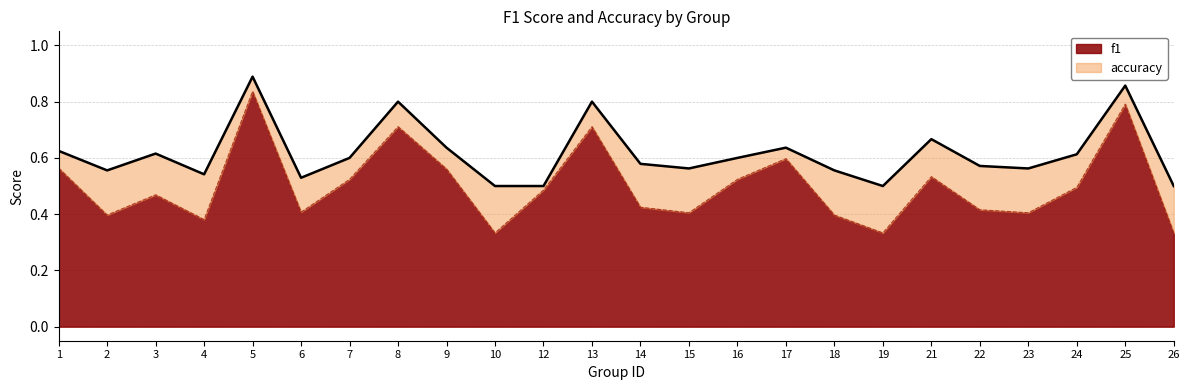

What are all the series names shown in the legend?

f1, accuracy